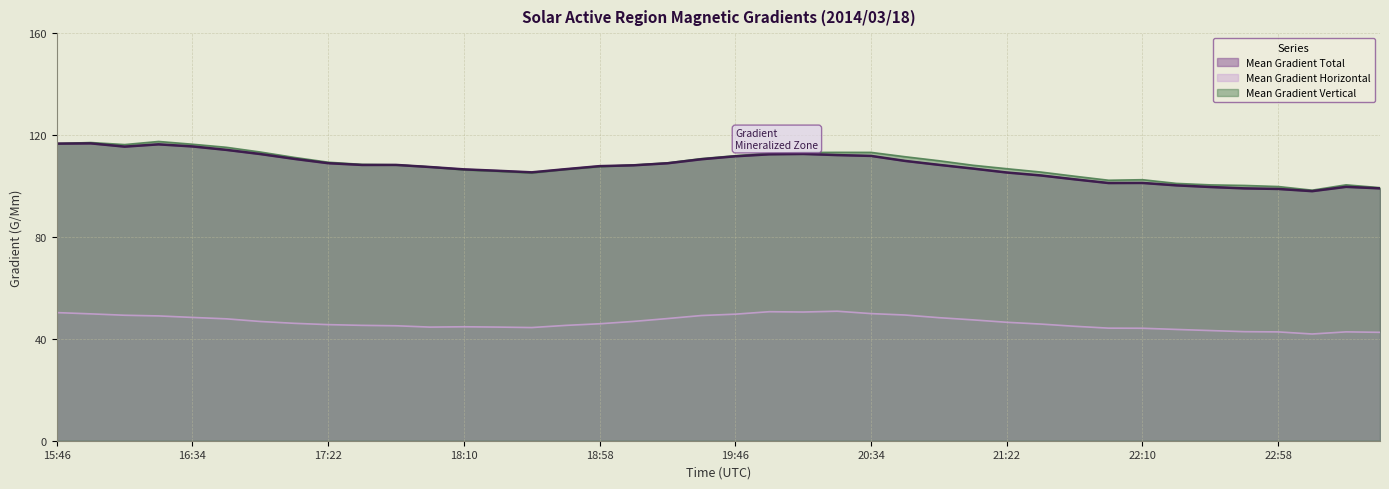

The Mean Gradient Horizontal series shows 47.4 at 21:10. True or false?

True